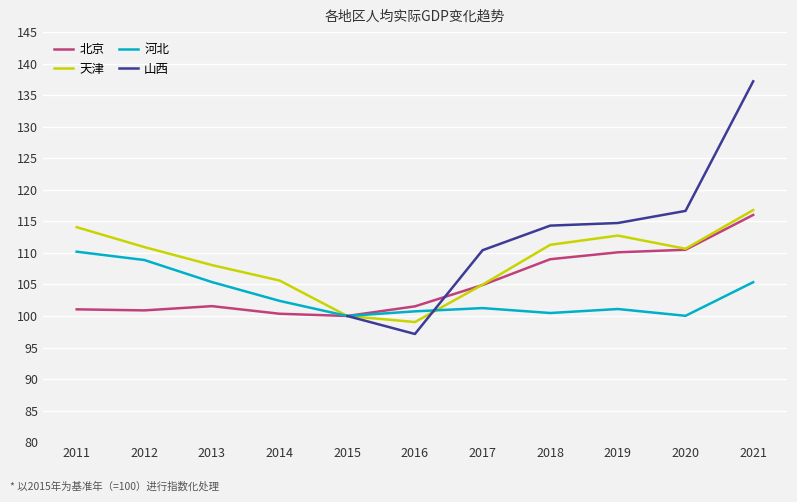

True or false: 天津 and 河北 intersect in this chart.

True